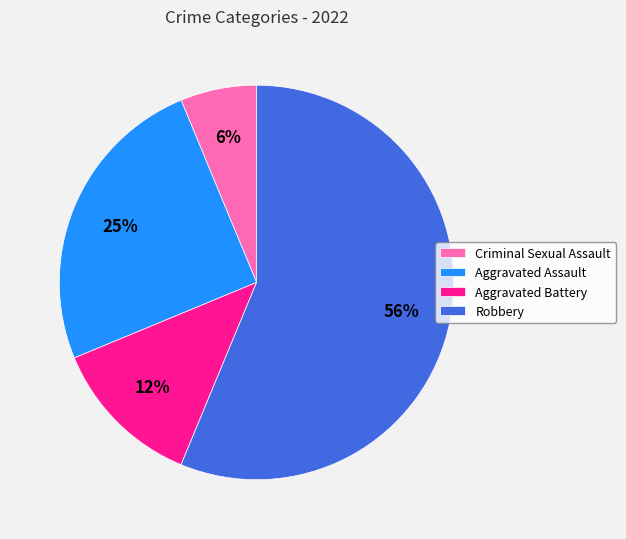

To the nearest percent, what is the average slice percentage?

25%